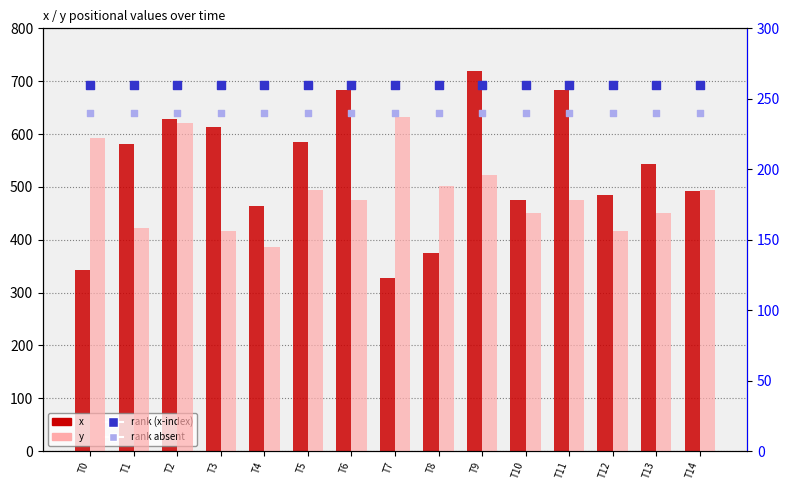

What are all the series names shown in the legend?

x, y, rank (x-index), rank absent